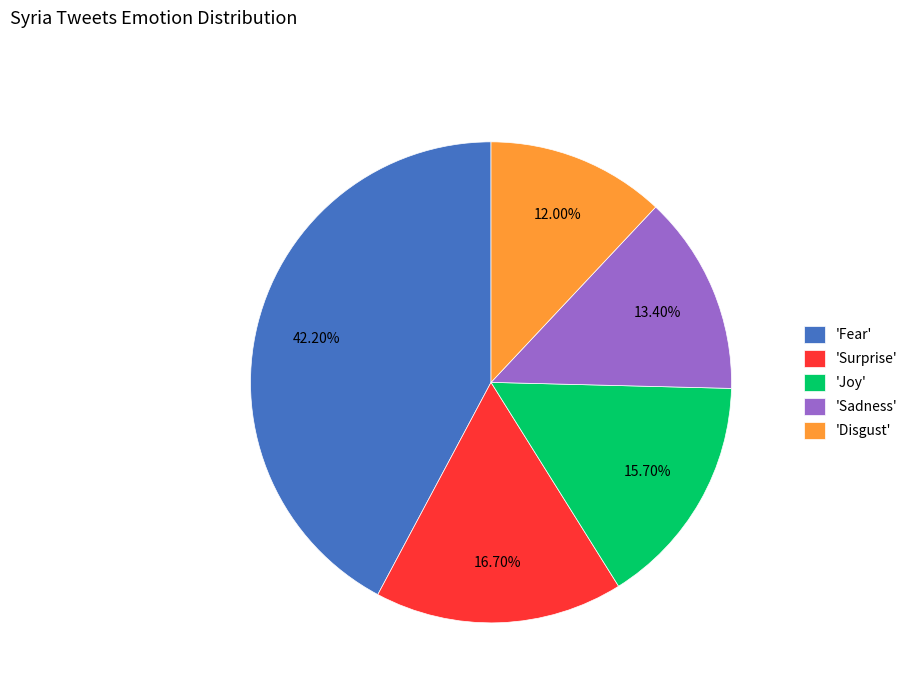

Is 'Surprise' the majority of the pie?

No